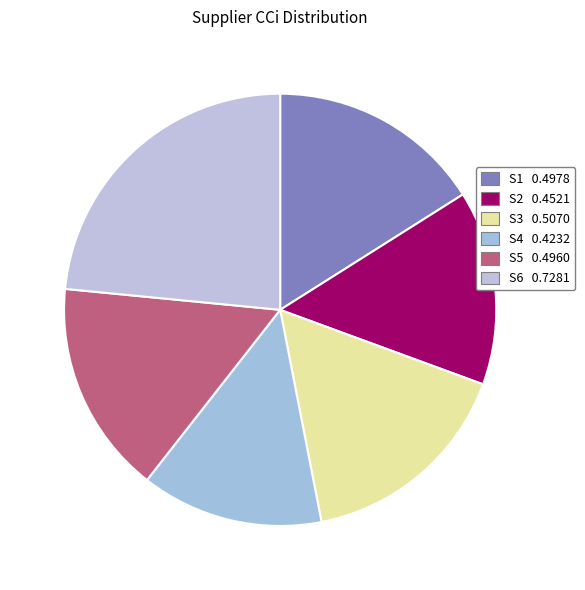

Does any single category account for the majority?

No